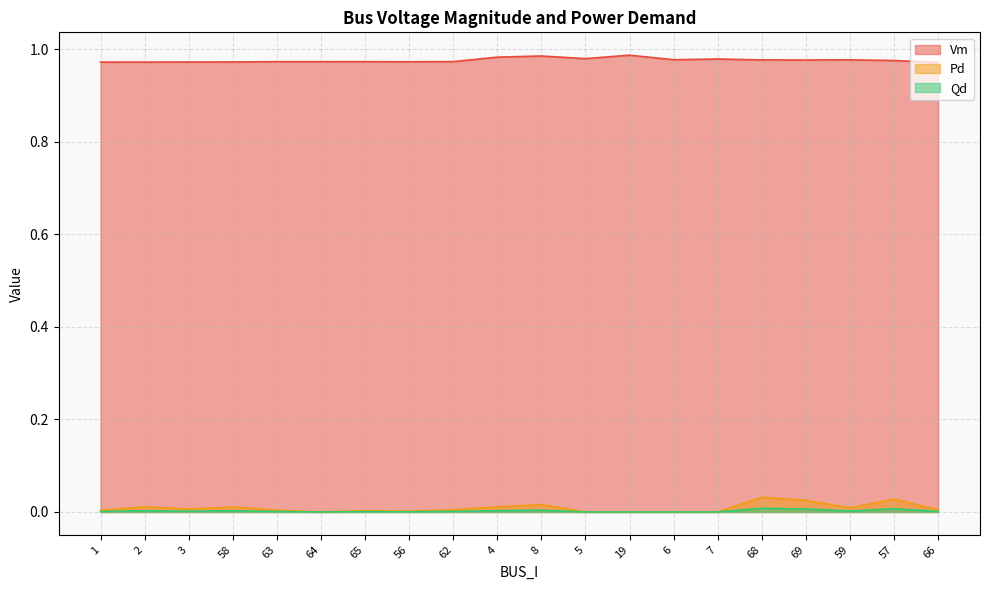

Which has a higher value, 69 or 6?

6